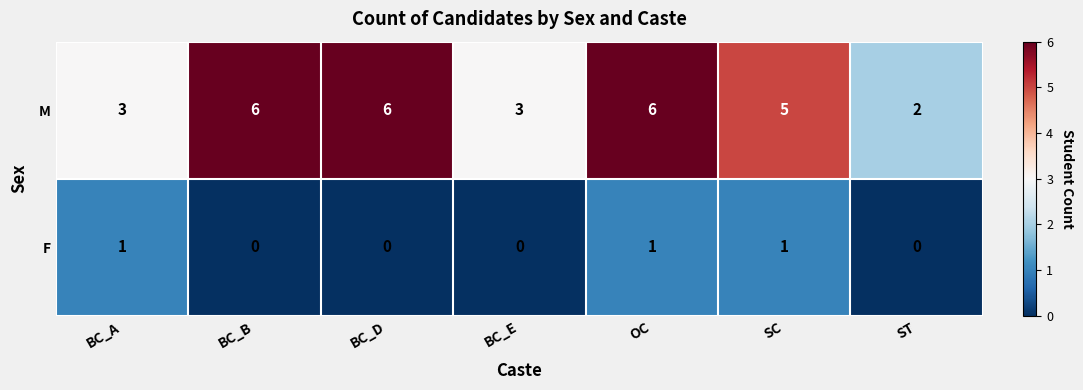

Reading left to right, transcribe all the data shown in this chart.

M: 3	6	6	3	6	5	2
F: 1	0	0	0	1	1	0